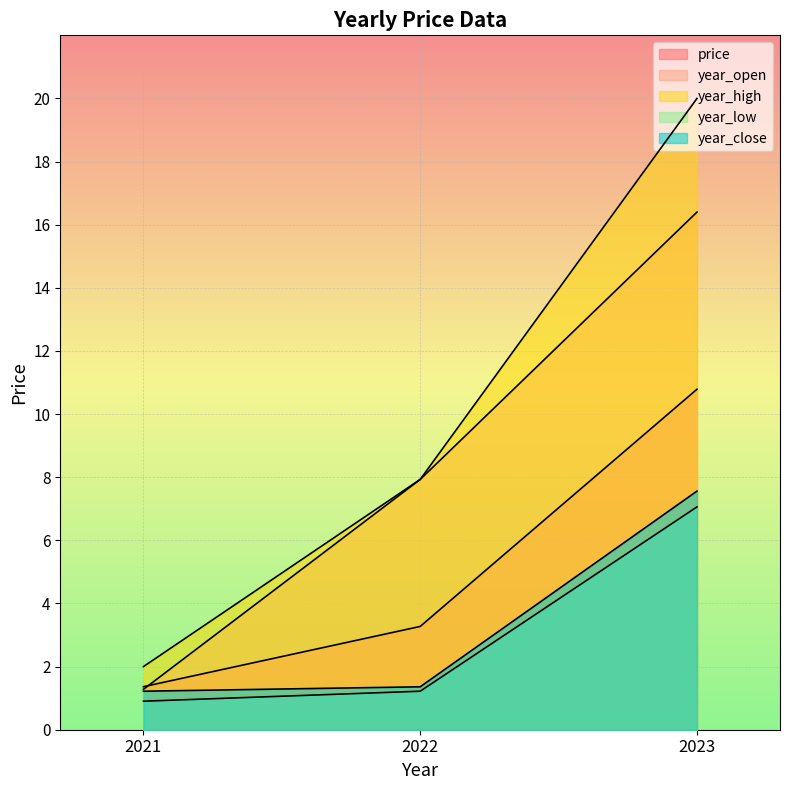

Reading left to right, list all the values displayed in this chart.

price: 1.4	3.3	10.8
year_open: 1.3	7.9	16.4
year_high: 2.0	7.9	20.0
year_low: 0.9	1.2	7.1
year_close: 1.2	1.4	7.6